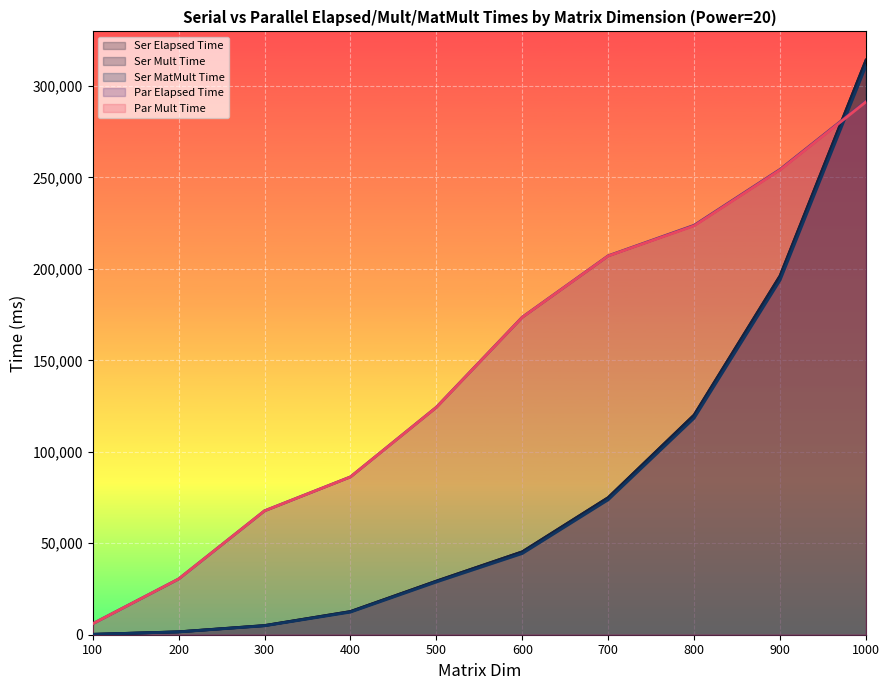

True or false: Ser Elapsed Time and Ser MatMult Time intersect in this chart.

False